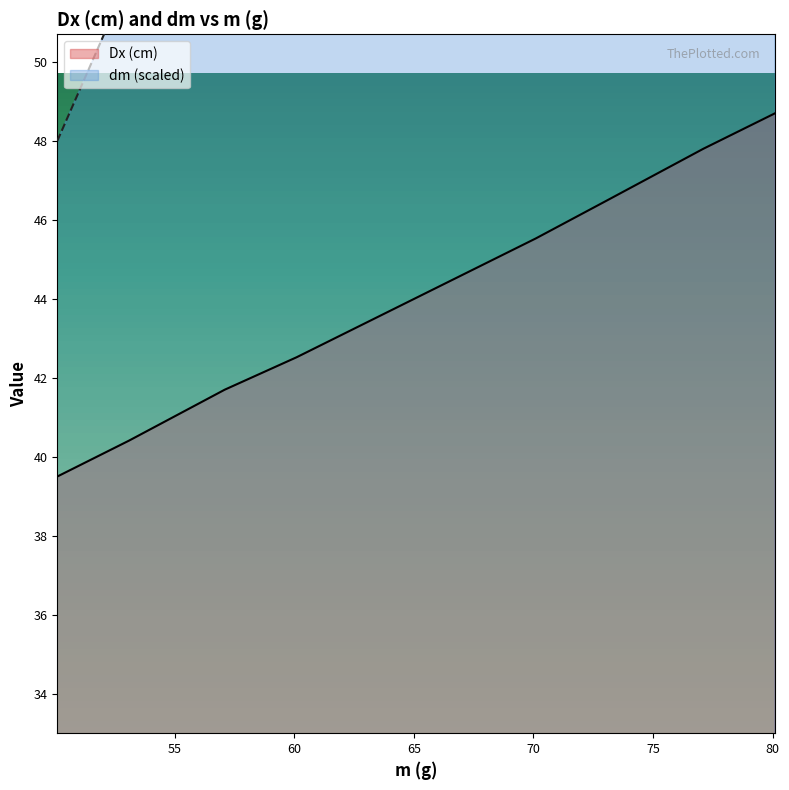

Which series has the largest total across all categories?

dm